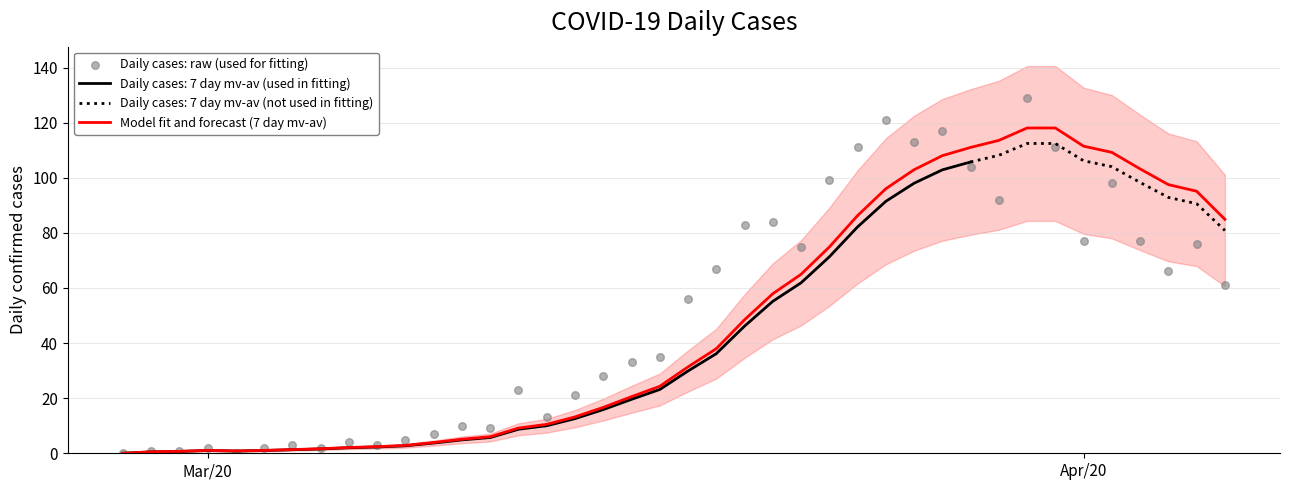

Which series reaches the maximum Y coordinate?

Daily cases: raw (used for fitting)